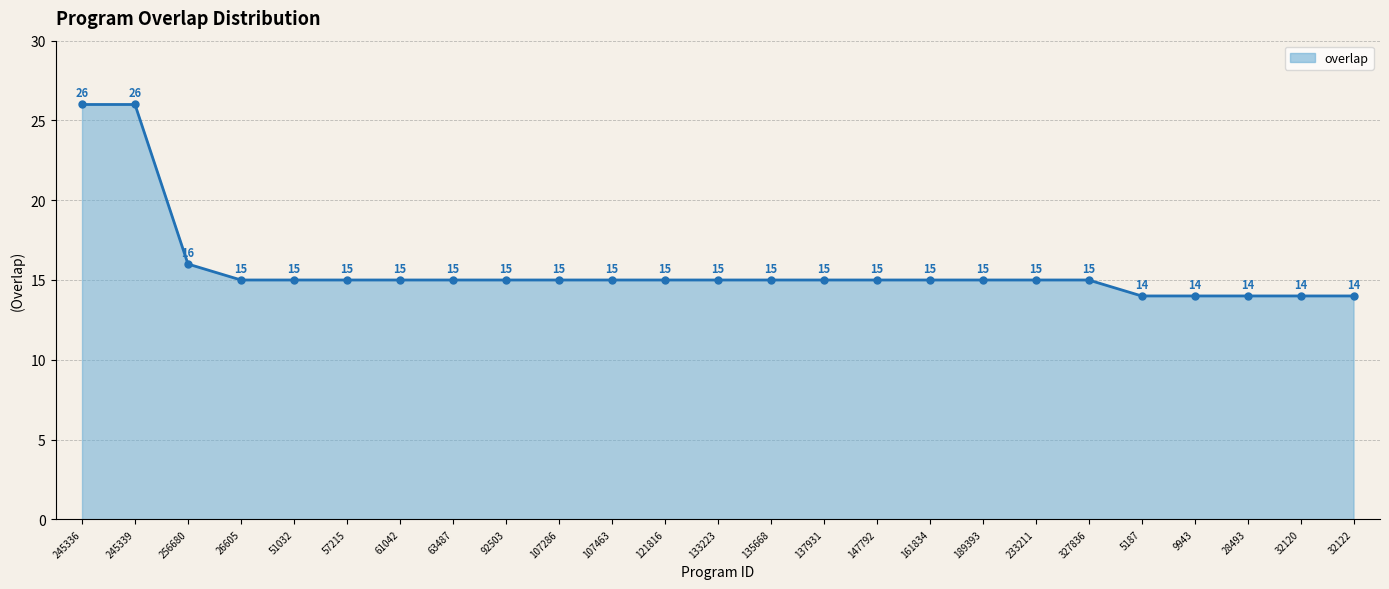

Reading left to right, what are all the values shown in this chart?

245336=26	245339=26	256680=16	26605=15	51032=15	57215=15	61042=15	63487=15	92503=15	107286=15	107463=15	121816=15	133223=15	135668=15	137931=15	147792=15	161834=15	189393=15	233211=15	327836=15	5187=14	9943=14	28493=14	32120=14	32122=14